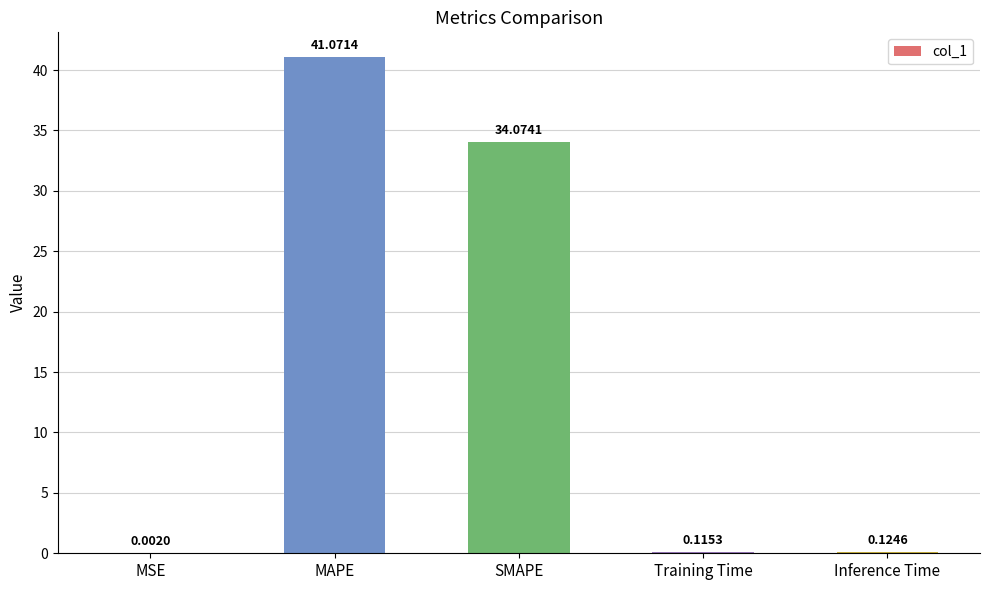

Which category has the highest value across all series?

MAPE